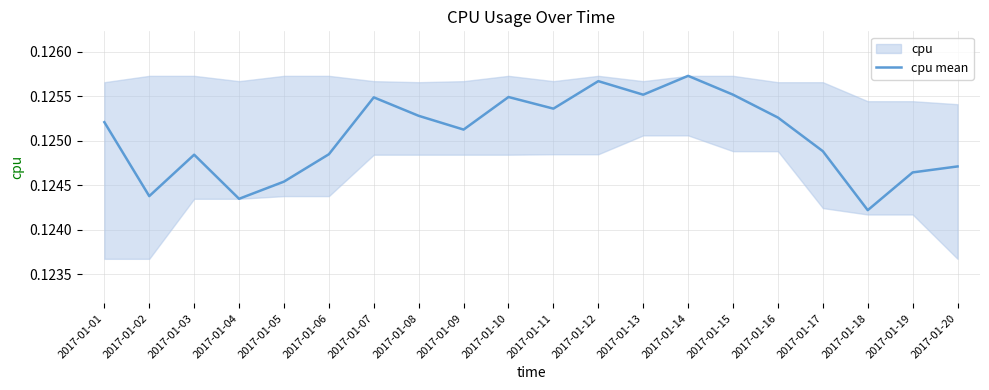

The value at 2017-01-08 is 0.2. True or false?

False